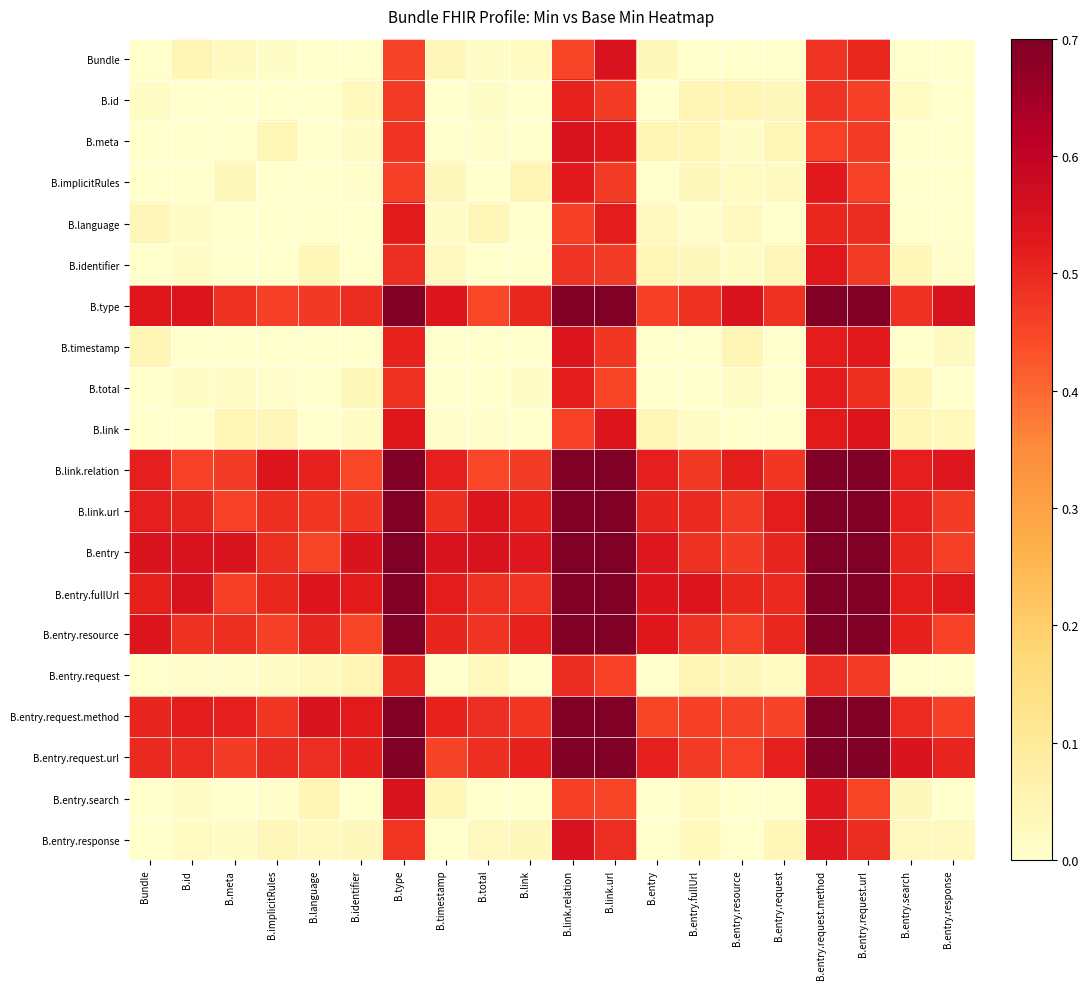

What is the difference between the highest and lowest values at B.entry.search?

0.5